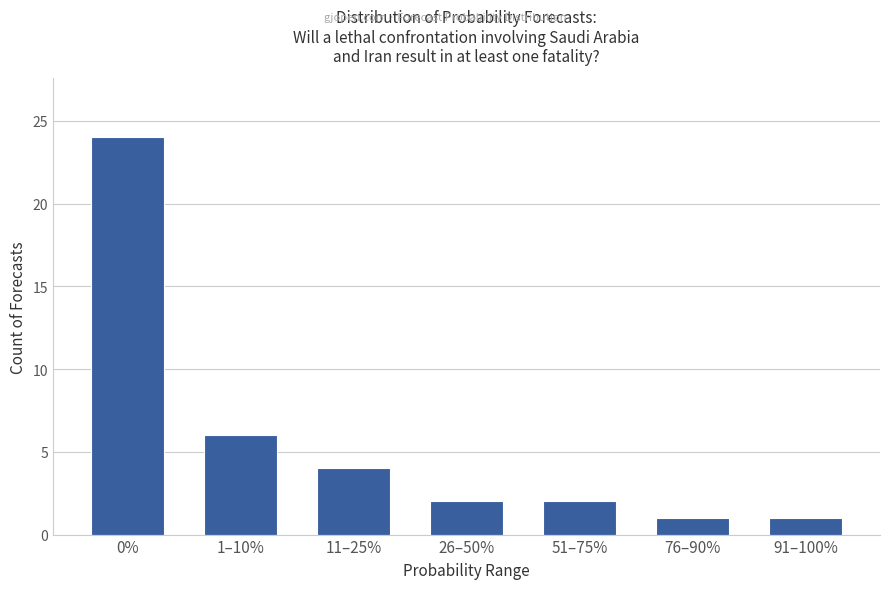

What is the average value?

6